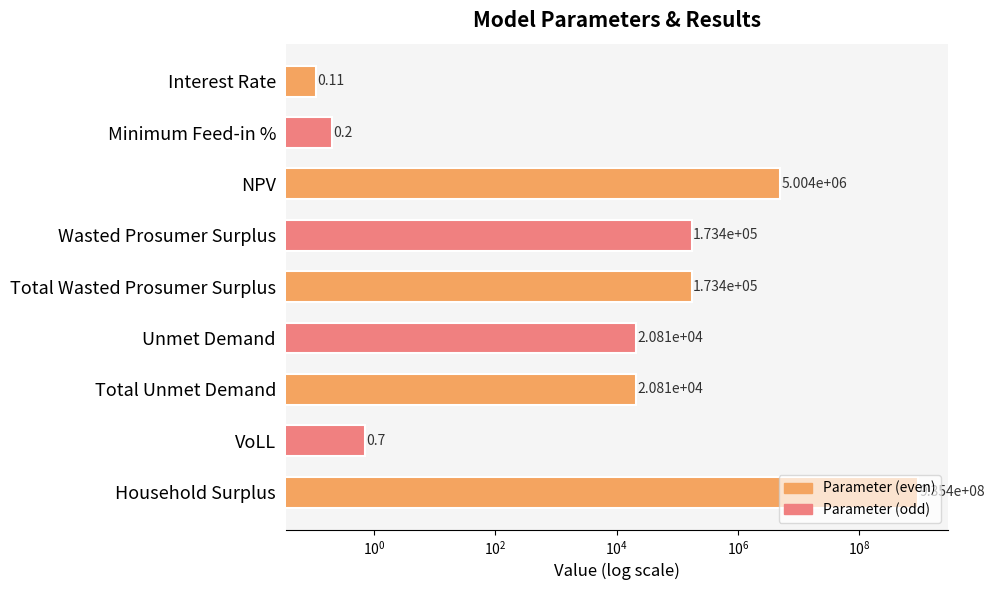

The chart shows a value of 8875.7 at Total Unmet Demand. True or false?

False